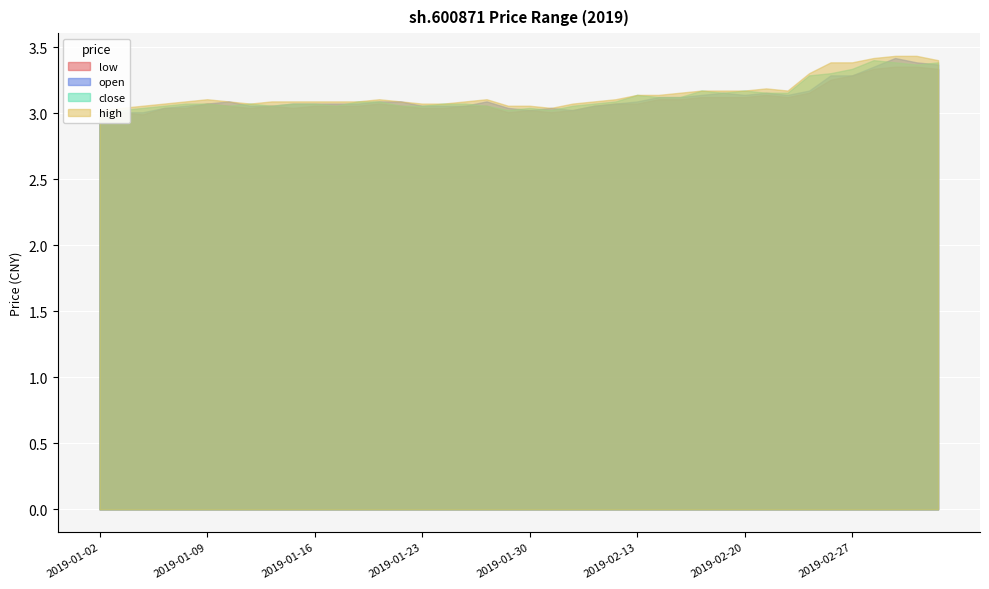

True or false: low has more than 2 interior local peaks.

True